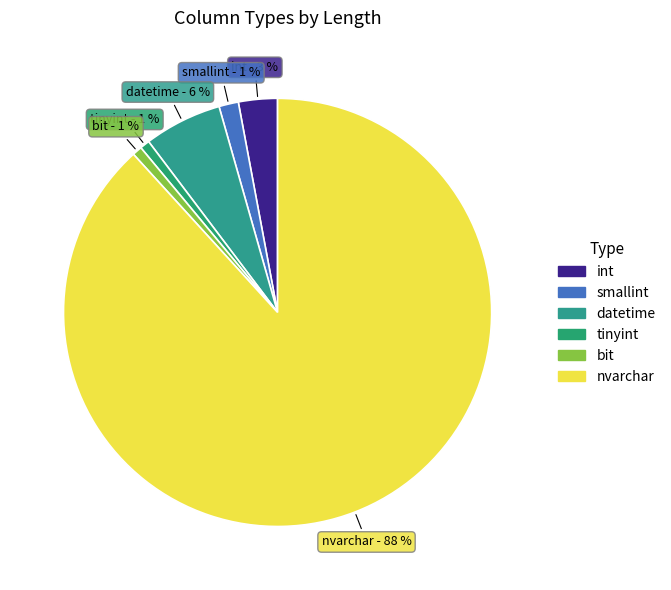

To the nearest percent, what is the average slice percentage?

17%